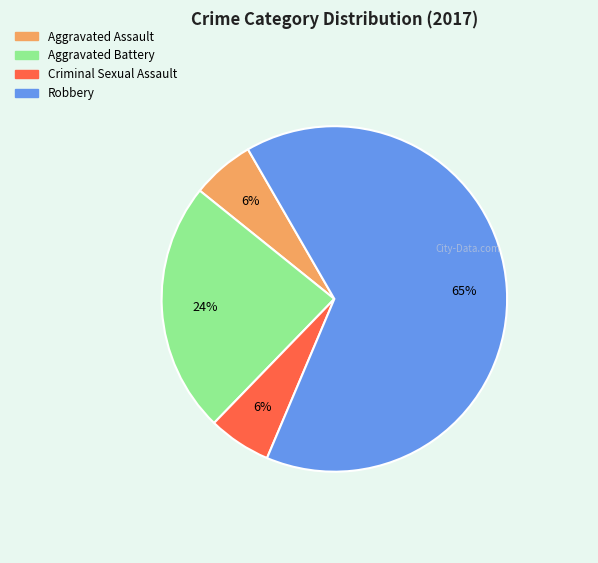

What percentage is the Criminal Sexual Assault slice, to the nearest percent?

6%